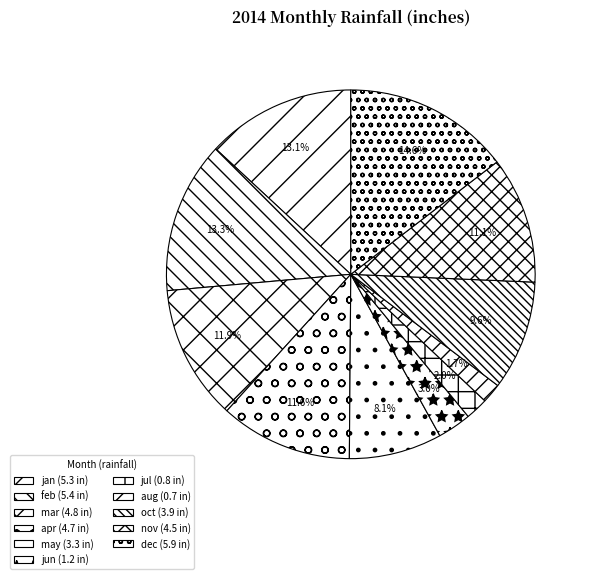

Approximately how many times larger is the value at may compared to jan?

0.6